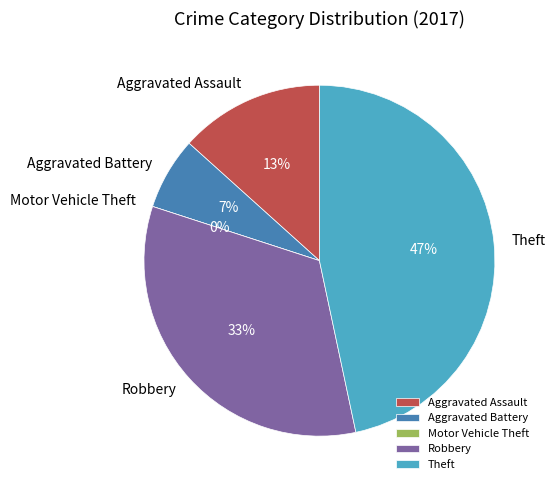

Does Motor Vehicle Theft represent more than half of the total?

No